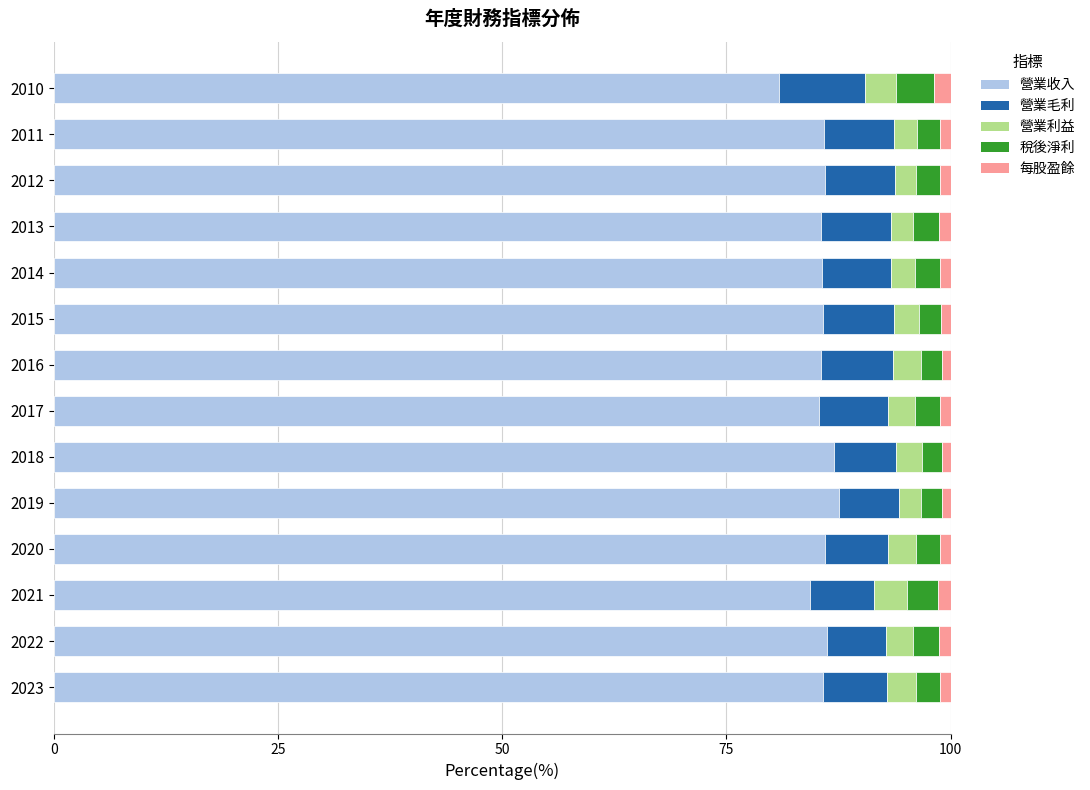

What is the lowest value of the 營業收入 series?

80.9